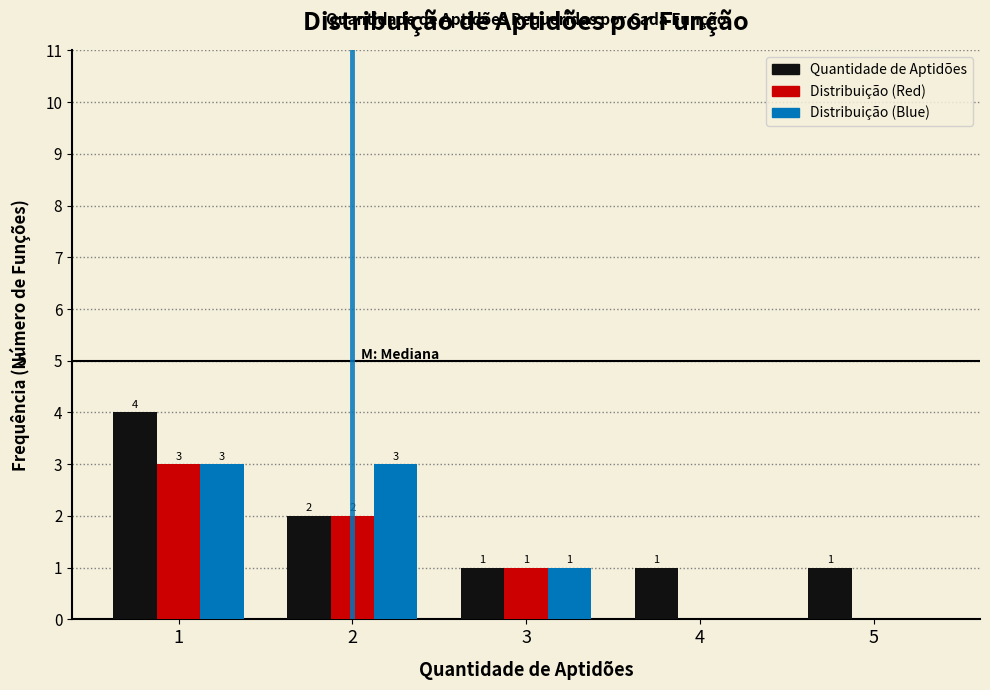

Reading left to right, list all the values displayed in this chart.

Quantidade de Aptidões: 1=4	2=2	3=1	4=1	5=1
Distribuição (Red): 1=3	2=2	3=1	4=0	5=0
Distribuição (Blue): 1=3	2=3	3=1	4=0	5=0